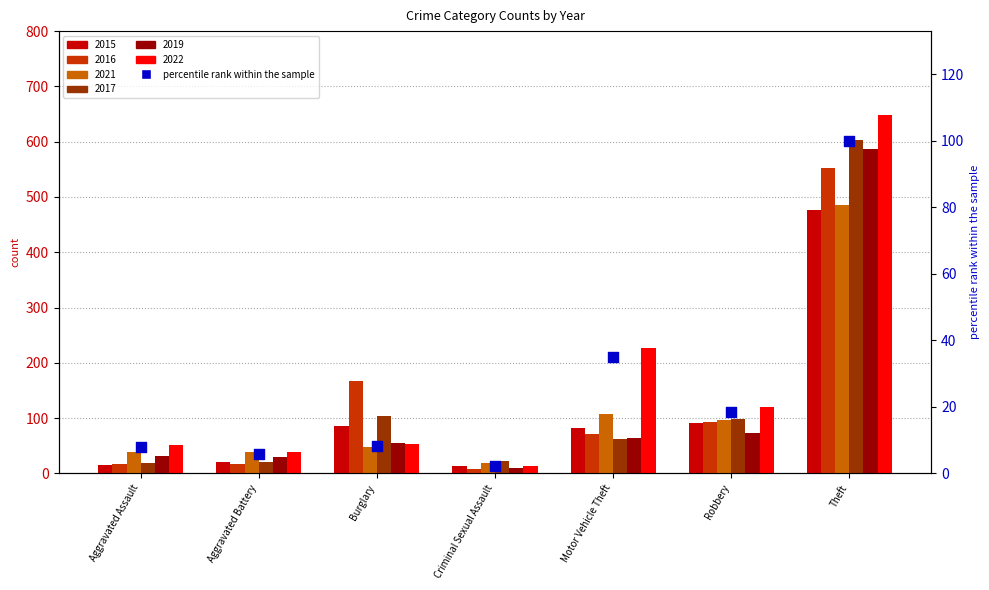

What is the change in value from Aggravated Battery to Motor Vehicle Theft?

+29.2